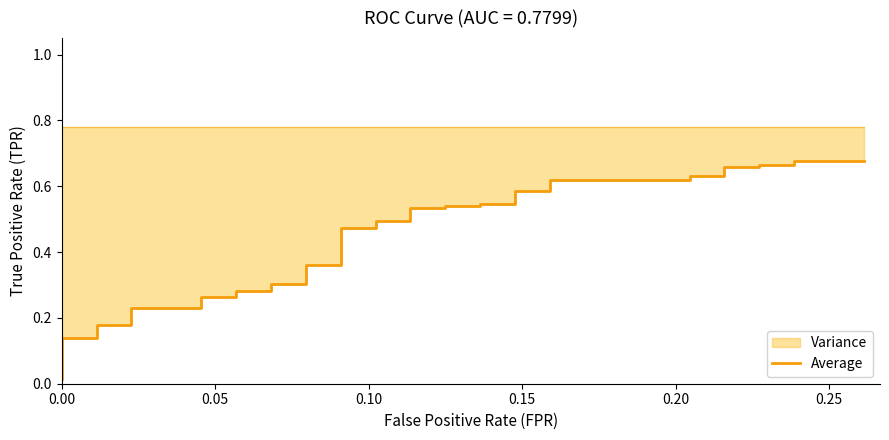

Does the chart have visible grid lines?

No